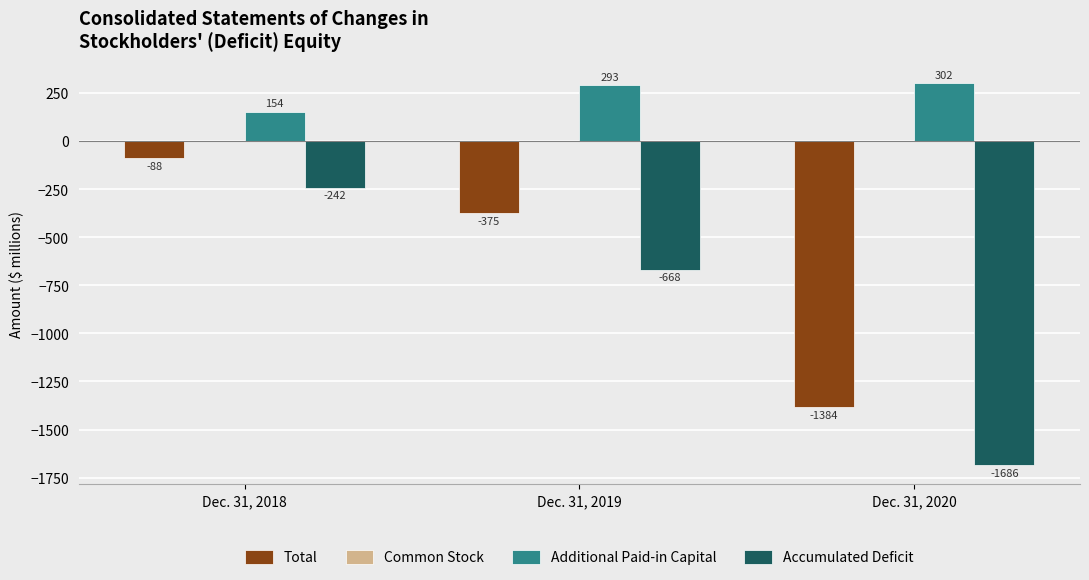

What is the difference between the highest and lowest values at Dec. 31, 2019?

961